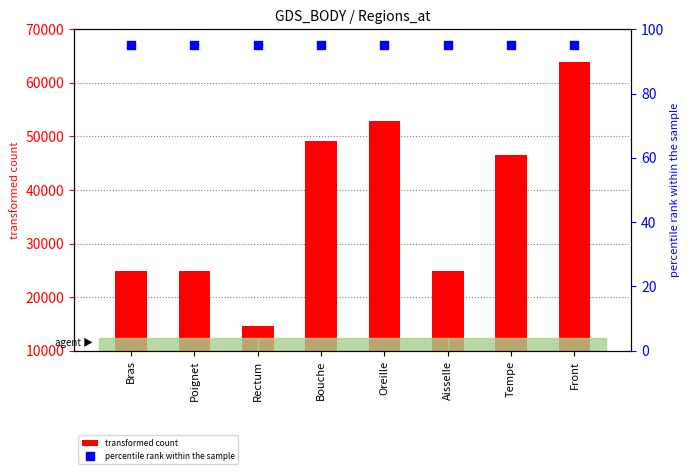

Is the value of transformed count at Bouche greater than the value of percentile rank within the sample at Rectum?

Yes